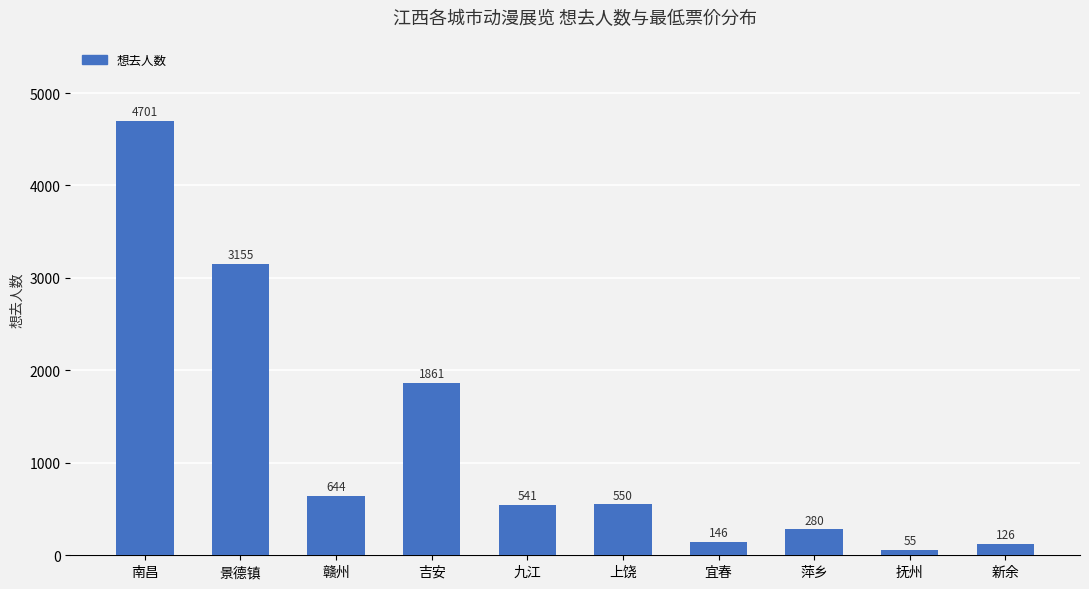

What is the label of the 8th bar from the left?

萍乡